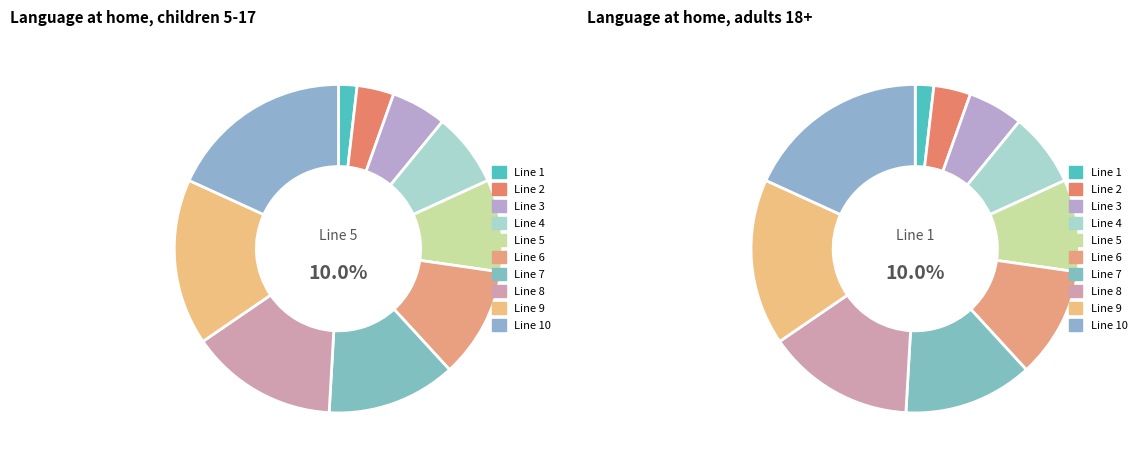

To the nearest percent, what portion does Line 7 represent?

13%